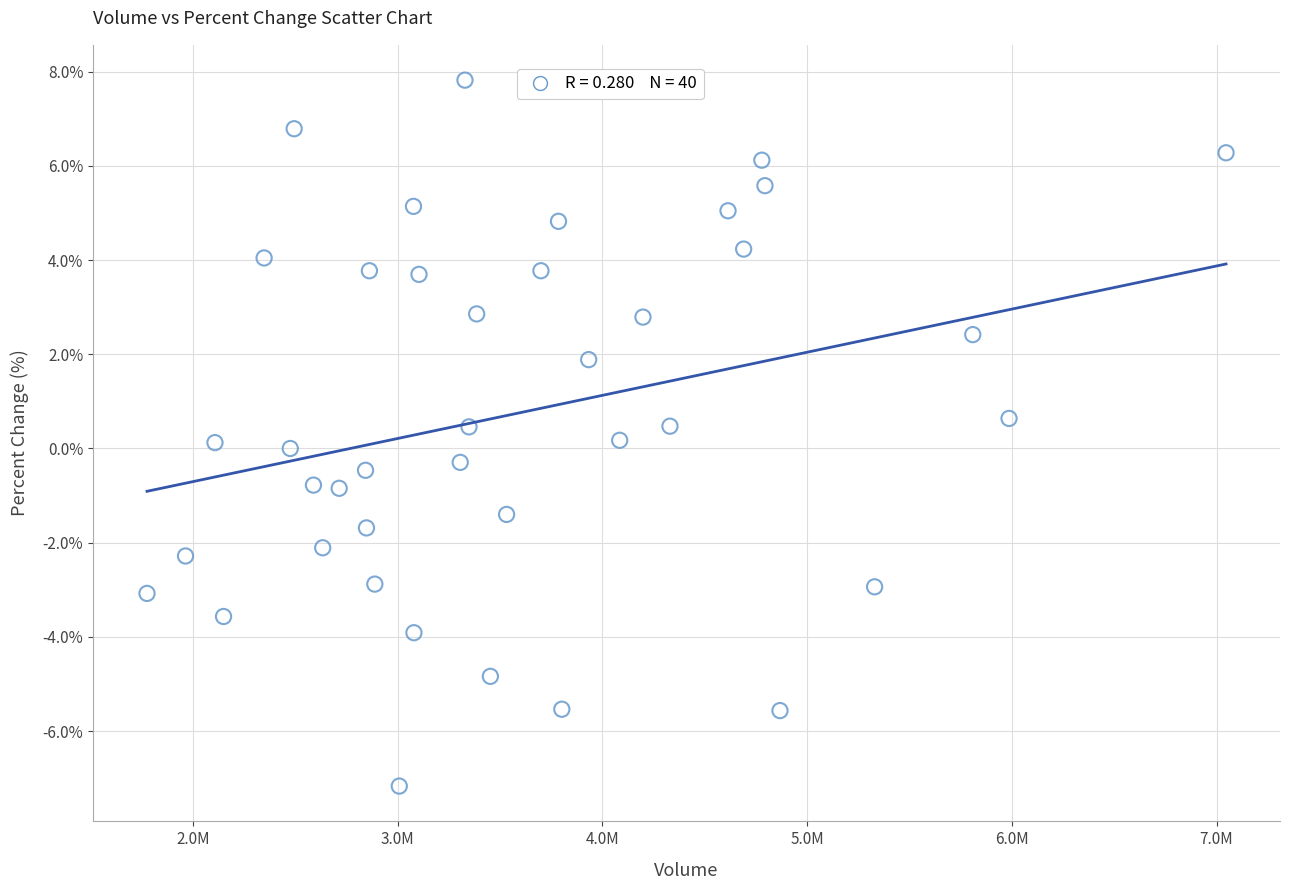

What is the range of Y values (max minus min)?

15.0